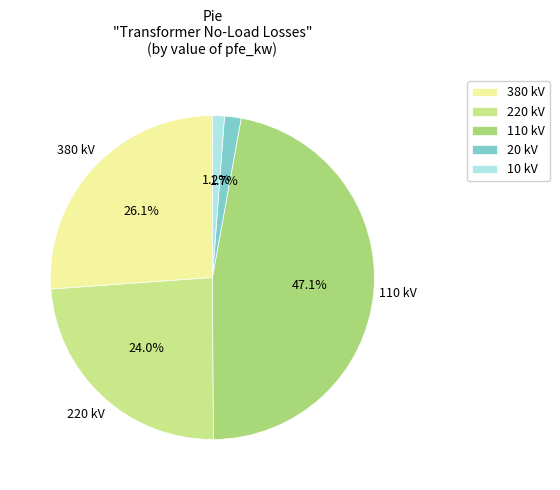

To the nearest percent, what portion does 20 kV represent?

2%